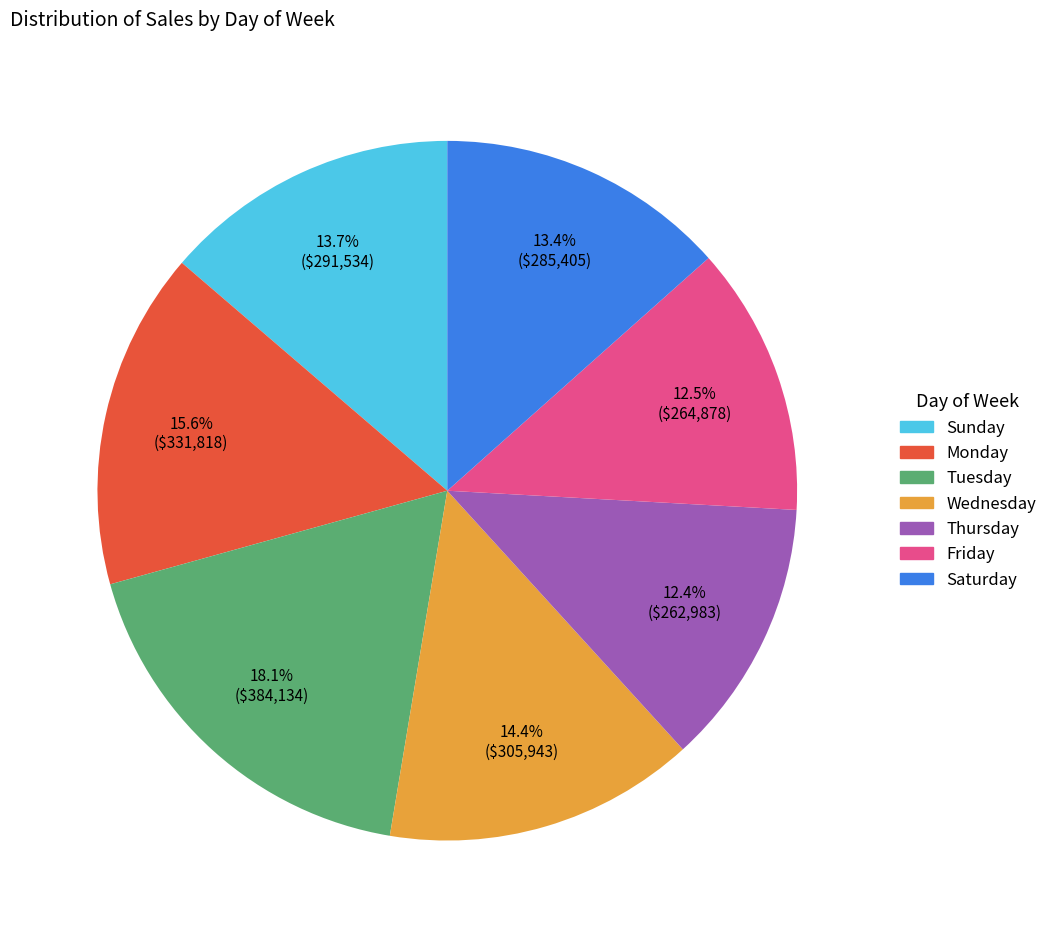

True or false: Thursday accounts for 24% of the total.

False